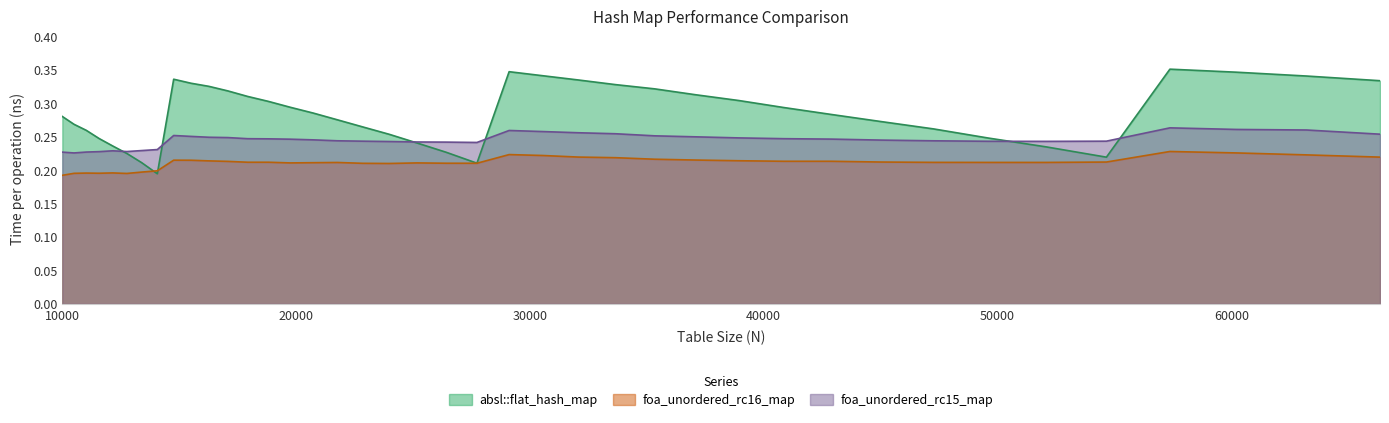

Is the value of absl::flat_hash_map at 11576 greater than the value of foa_unordered_rc16_map at 60223?

Yes